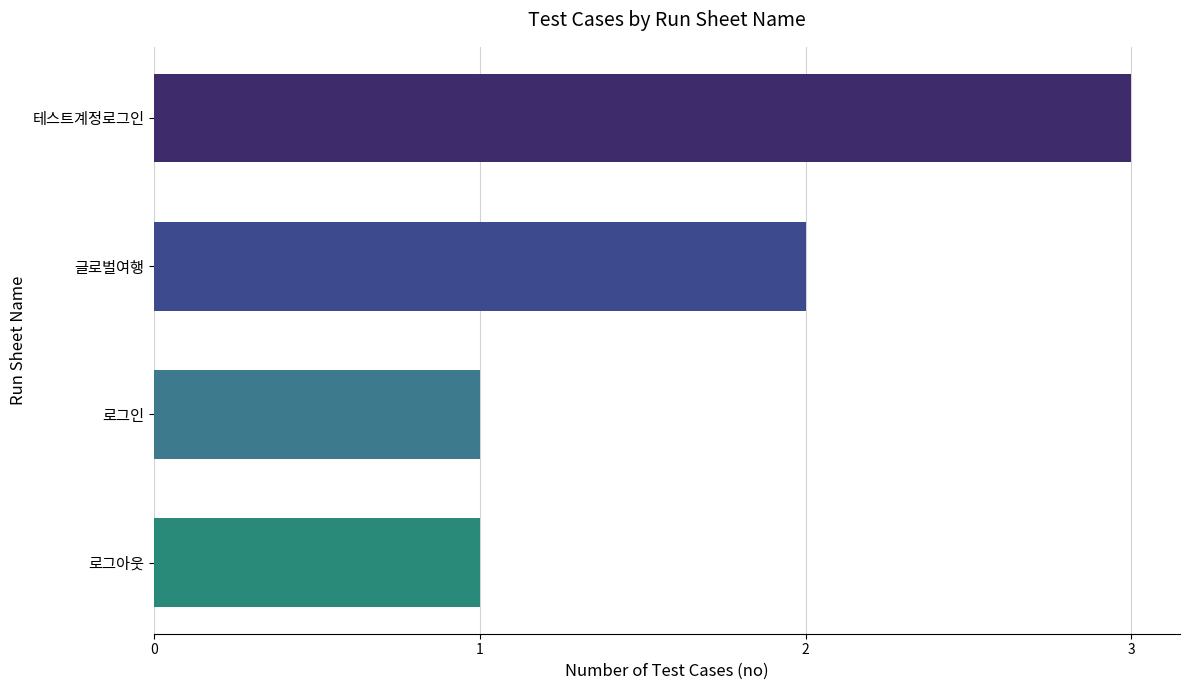

Read the value at 테스트계정로그인.

3